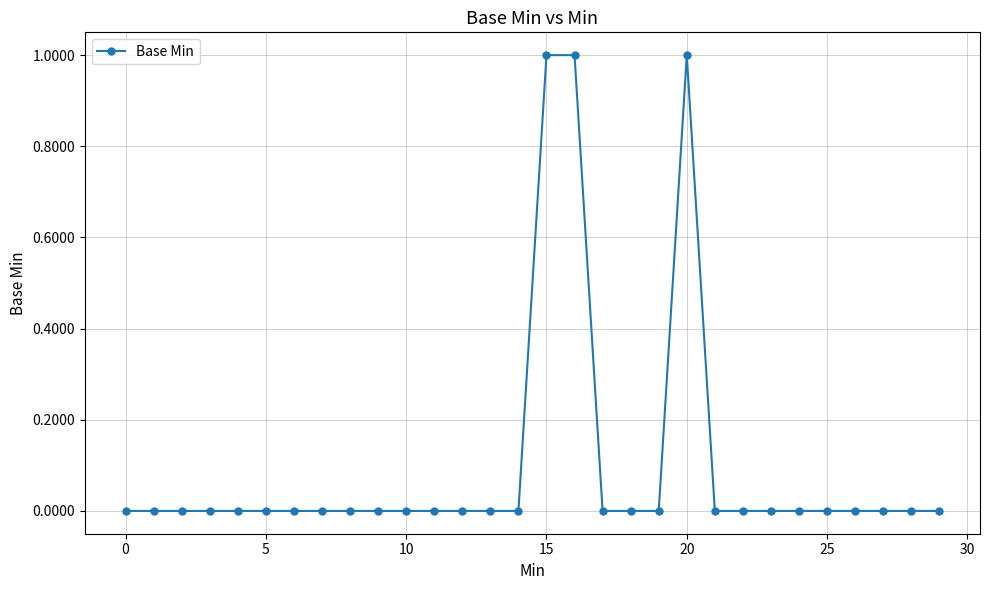

Reading left to right, what are all the values shown in this chart?

0	0	0	0	0	0	0	0	0	0	0	0	0	0	0	1	1	0	0	0	1	0	0	0	0	0	0	0	0	0